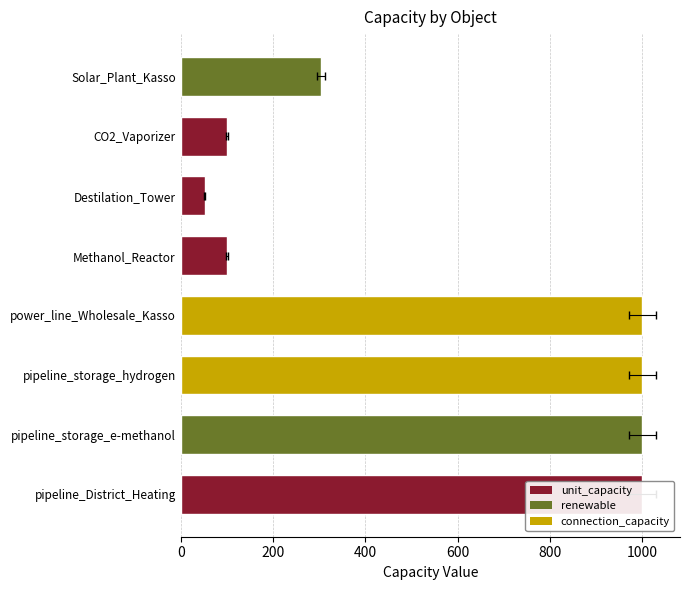

What is the sum of all values?

4556